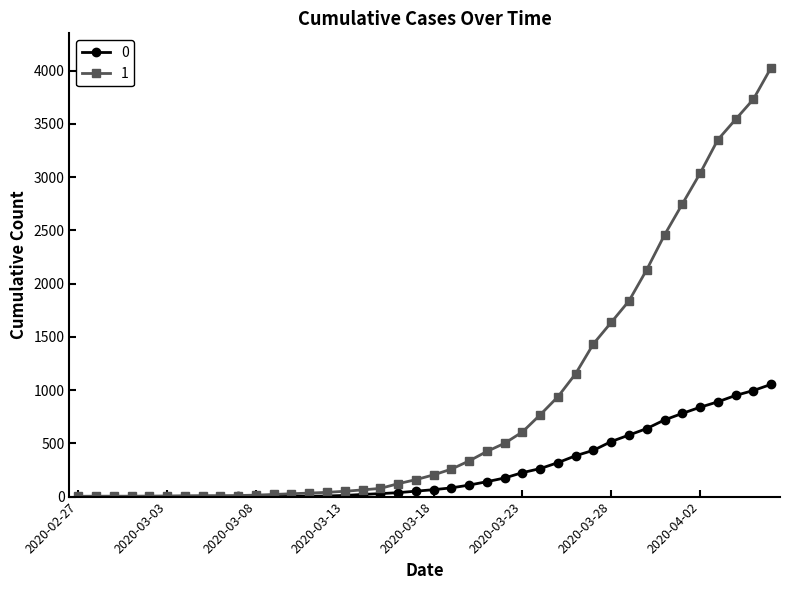

At how many categories does at least one series exceed 1554?

10